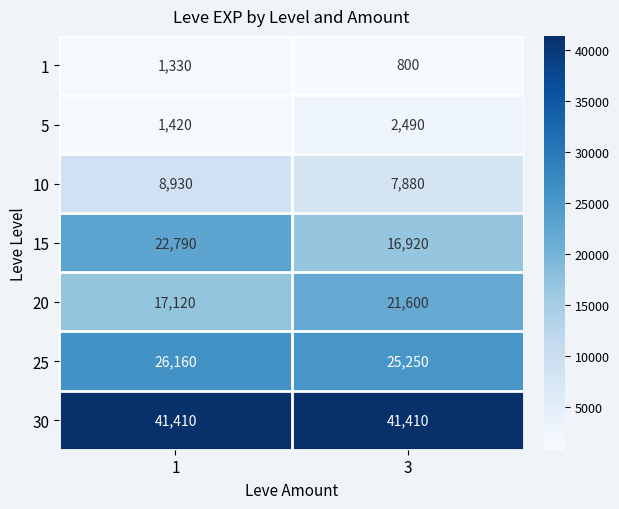

Count the number of data series in this chart.

7